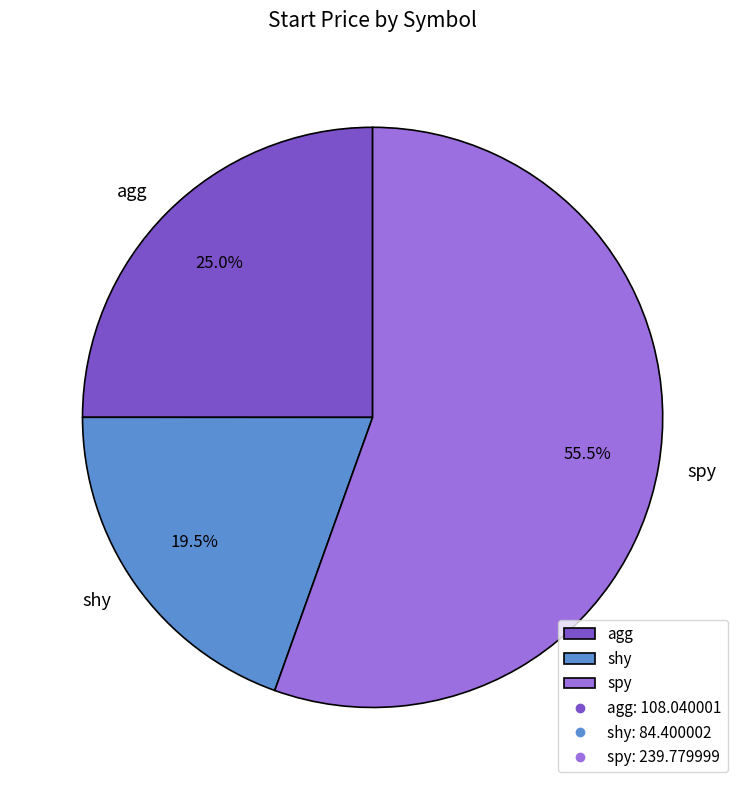

To the nearest percent, what is the difference between the shy and spy slice percentages?

36%